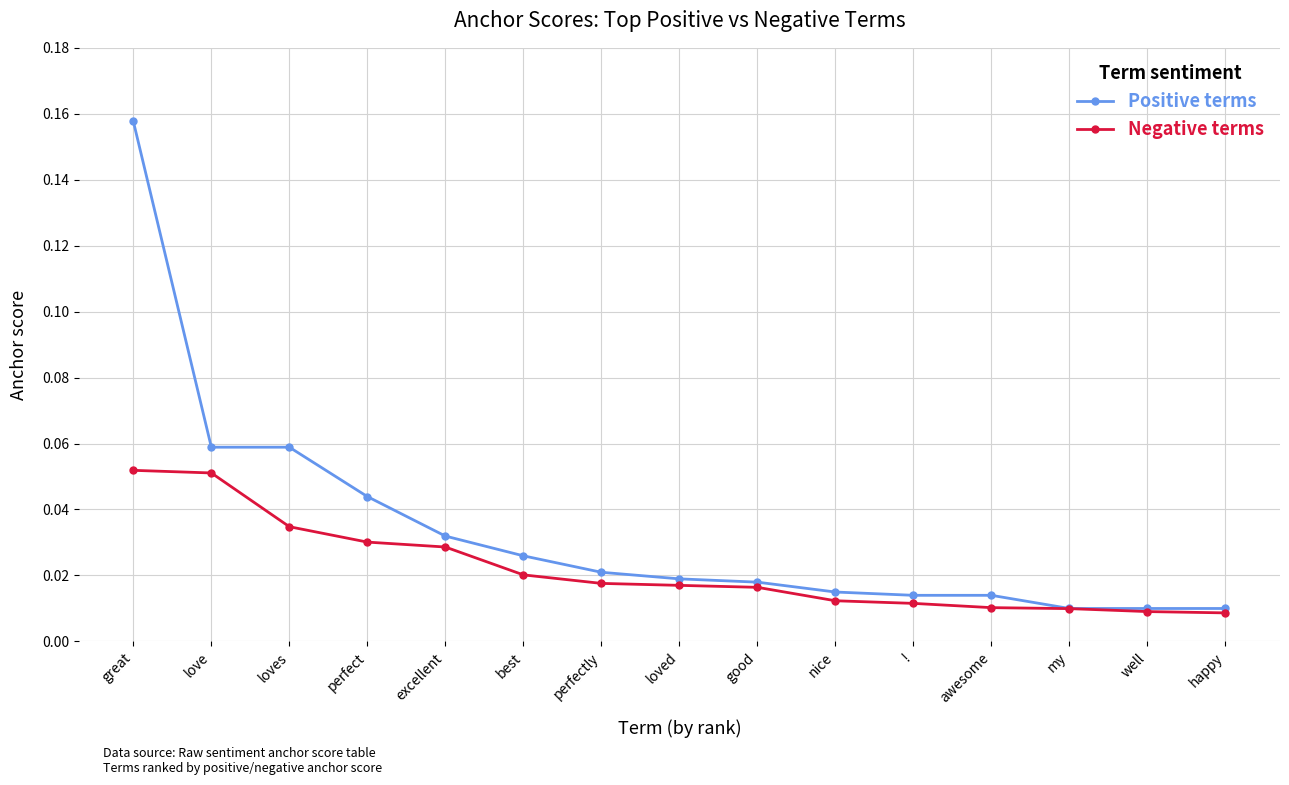

Which series has the widest spread of values?

Positive terms